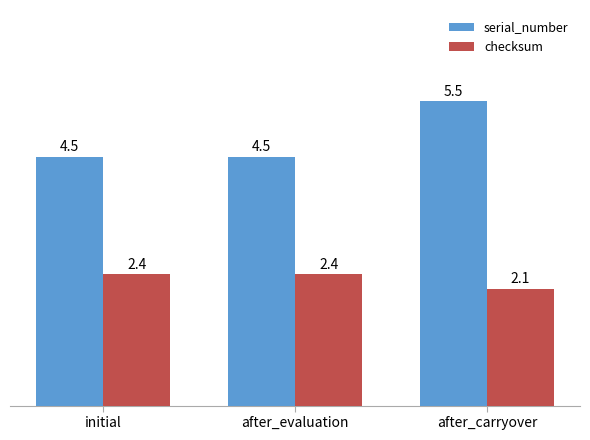

How many distinct data groups are displayed?

2